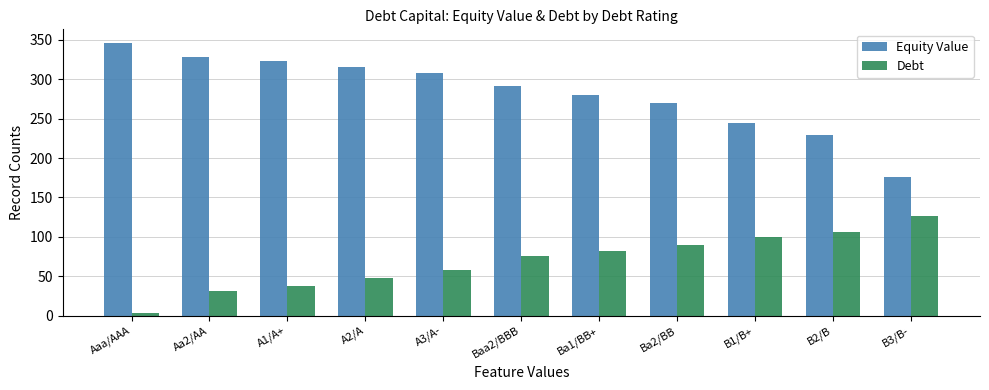

Rank the series at B2/B from lowest to highest value.

Debt, Equity Value